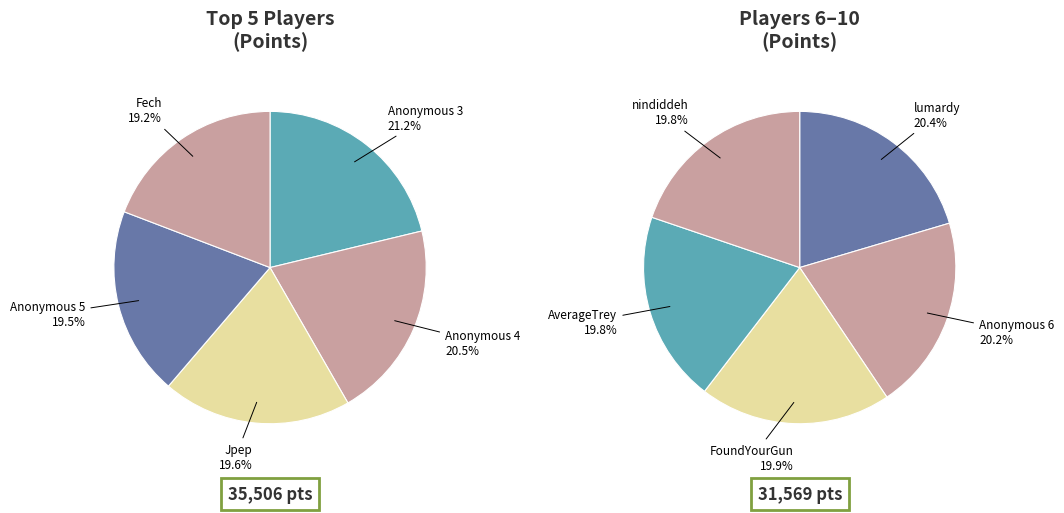

To the nearest percent, what is the difference between the largest and smallest slice percentages?

2%